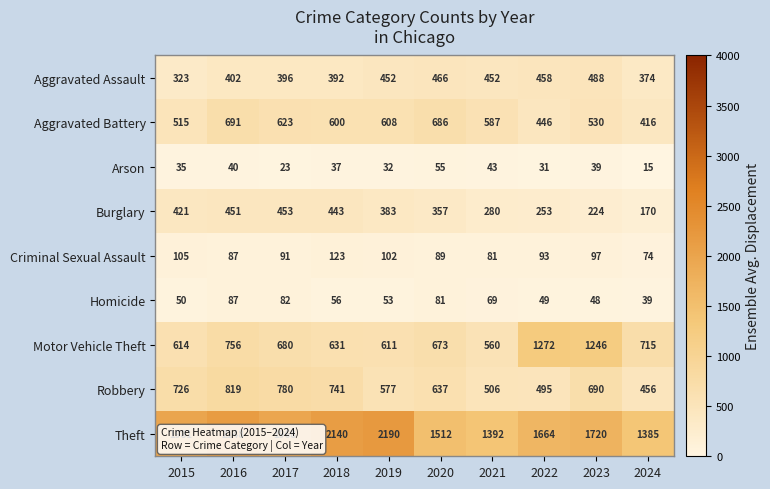

True or false: Arson has a value of 18 at 2020.

False